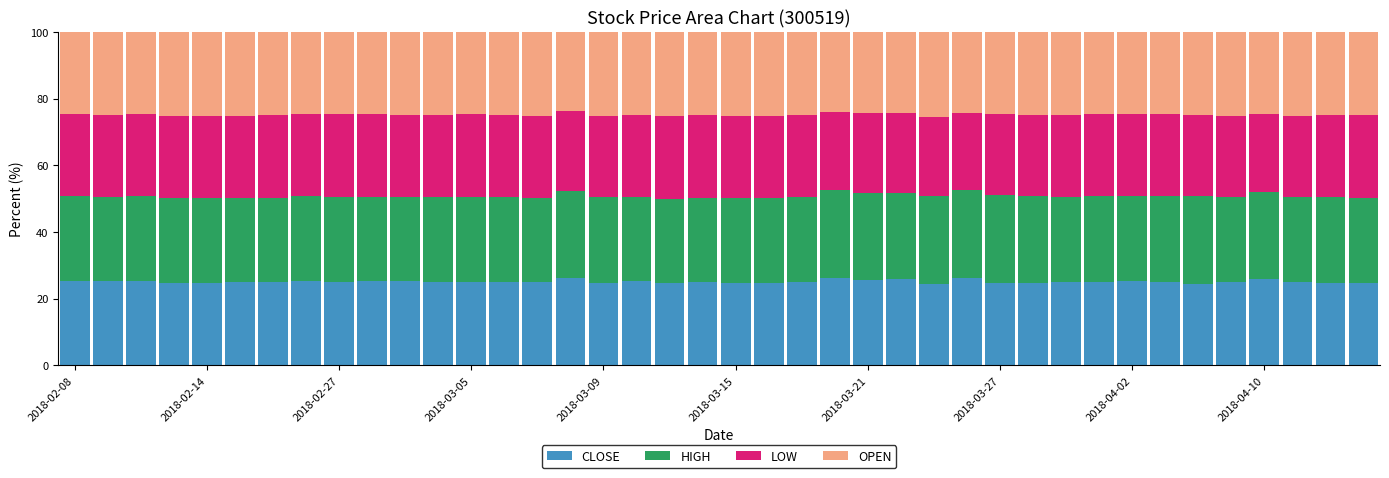

What is the maximum value for CLOSE?

26.3